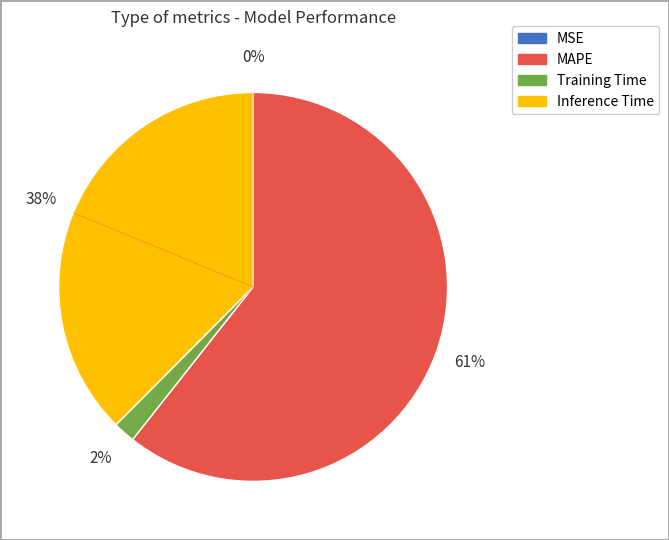

To the nearest percent, what is the average slice percentage?

25%